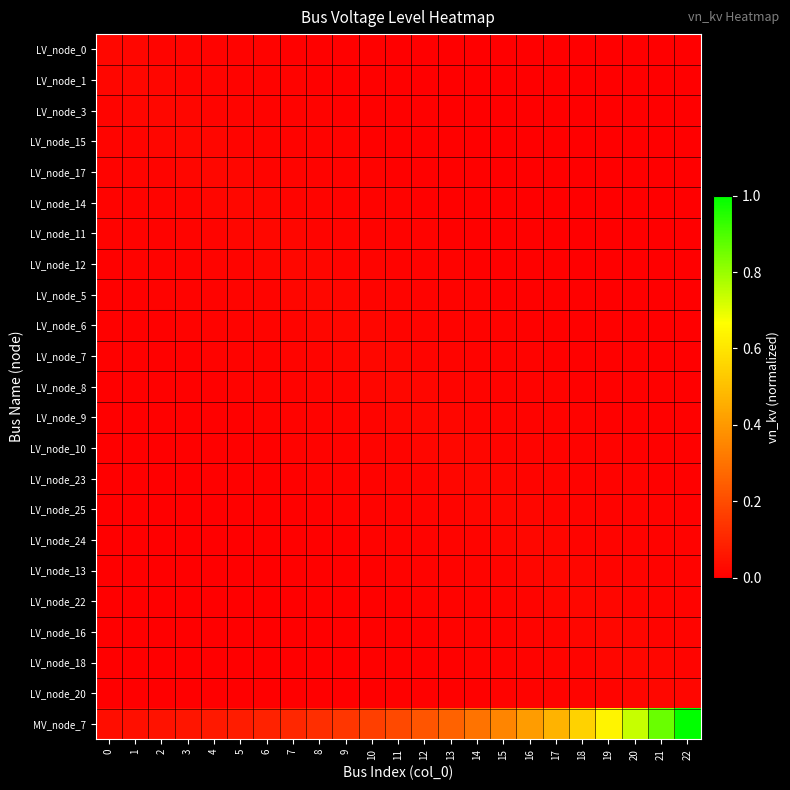

Reading left to right, list all the values displayed in this chart.

LV_node_0: 0=0.0	1=0.0	2=0.0	3=0.0	4=0.0	5=0.0	6=0.0	7=0.0	8=0.0	9=0.0	10=0.0	11=0.0	12=0.0	13=0.0	14=0.0	15=0.0	16=0.0	17=0.0	18=0.0	19=0.0	20=0.0	21=0.0	22=0.0
LV_node_1: 0=0.0	1=0.0	2=0.0	3=0.0	4=0.0	5=0.0	6=0.0	7=0.0	8=0.0	9=0.0	10=0.0	11=0.0	12=0.0	13=0.0	14=0.0	15=0.0	16=0.0	17=0.0	18=0.0	19=0.0	20=0.0	21=0.0	22=0.0
LV_node_3: 0=0.0	1=0.0	2=0.0	3=0.0	4=0.0	5=0.0	6=0.0	7=0.0	8=0.0	9=0.0	10=0.0	11=0.0	12=0.0	13=0.0	14=0.0	15=0.0	16=0.0	17=0.0	18=0.0	19=0.0	20=0.0	21=0.0	22=0.0
LV_node_15: 0=0.0	1=0.0	2=0.0	3=0.0	4=0.0	5=0.0	6=0.0	7=0.0	8=0.0	9=0.0	10=0.0	11=0.0	12=0.0	13=0.0	14=0.0	15=0.0	16=0.0	17=0.0	18=0.0	19=0.0	20=0.0	21=0.0	22=0.0
LV_node_17: 0=0.0	1=0.0	2=0.0	3=0.0	4=0.0	5=0.0	6=0.0	7=0.0	8=0.0	9=0.0	10=0.0	11=0.0	12=0.0	13=0.0	14=0.0	15=0.0	16=0.0	17=0.0	18=0.0	19=0.0	20=0.0	21=0.0	22=0.0
LV_node_14: 0=0.0	1=0.0	2=0.0	3=0.0	4=0.0	5=0.0	6=0.0	7=0.0	8=0.0	9=0.0	10=0.0	11=0.0	12=0.0	13=0.0	14=0.0	15=0.0	16=0.0	17=0.0	18=0.0	19=0.0	20=0.0	21=0.0	22=0.0
LV_node_11: 0=0.0	1=0.0	2=0.0	3=0.0	4=0.0	5=0.0	6=0.0	7=0.0	8=0.0	9=0.0	10=0.0	11=0.0	12=0.0	13=0.0	14=0.0	15=0.0	16=0.0	17=0.0	18=0.0	19=0.0	20=0.0	21=0.0	22=0.0
LV_node_12: 0=0.0	1=0.0	2=0.0	3=0.0	4=0.0	5=0.0	6=0.0	7=0.0	8=0.0	9=0.0	10=0.0	11=0.0	12=0.0	13=0.0	14=0.0	15=0.0	16=0.0	17=0.0	18=0.0	19=0.0	20=0.0	21=0.0	22=0.0
LV_node_5: 0=0.0	1=0.0	2=0.0	3=0.0	4=0.0	5=0.0	6=0.0	7=0.0	8=0.0	9=0.0	10=0.0	11=0.0	12=0.0	13=0.0	14=0.0	15=0.0	16=0.0	17=0.0	18=0.0	19=0.0	20=0.0	21=0.0	22=0.0
LV_node_6: 0=0.0	1=0.0	2=0.0	3=0.0	4=0.0	5=0.0	6=0.0	7=0.0	8=0.0	9=0.0	10=0.0	11=0.0	12=0.0	13=0.0	14=0.0	15=0.0	16=0.0	17=0.0	18=0.0	19=0.0	20=0.0	21=0.0	22=0.0
LV_node_7: 0=0.0	1=0.0	2=0.0	3=0.0	4=0.0	5=0.0	6=0.0	7=0.0	8=0.0	9=0.0	10=0.0	11=0.0	12=0.0	13=0.0	14=0.0	15=0.0	16=0.0	17=0.0	18=0.0	19=0.0	20=0.0	21=0.0	22=0.0
LV_node_8: 0=0.0	1=0.0	2=0.0	3=0.0	4=0.0	5=0.0	6=0.0	7=0.0	8=0.0	9=0.0	10=0.0	11=0.0	12=0.0	13=0.0	14=0.0	15=0.0	16=0.0	17=0.0	18=0.0	19=0.0	20=0.0	21=0.0	22=0.0
LV_node_9: 0=0.0	1=0.0	2=0.0	3=0.0	4=0.0	5=0.0	6=0.0	7=0.0	8=0.0	9=0.0	10=0.0	11=0.0	12=0.0	13=0.0	14=0.0	15=0.0	16=0.0	17=0.0	18=0.0	19=0.0	20=0.0	21=0.0	22=0.0
LV_node_10: 0=0.0	1=0.0	2=0.0	3=0.0	4=0.0	5=0.0	6=0.0	7=0.0	8=0.0	9=0.0	10=0.0	11=0.0	12=0.0	13=0.0	14=0.0	15=0.0	16=0.0	17=0.0	18=0.0	19=0.0	20=0.0	21=0.0	22=0.0
LV_node_23: 0=0.0	1=0.0	2=0.0	3=0.0	4=0.0	5=0.0	6=0.0	7=0.0	8=0.0	9=0.0	10=0.0	11=0.0	12=0.0	13=0.0	14=0.0	15=0.0	16=0.0	17=0.0	18=0.0	19=0.0	20=0.0	21=0.0	22=0.0
LV_node_25: 0=0.0	1=0.0	2=0.0	3=0.0	4=0.0	5=0.0	6=0.0	7=0.0	8=0.0	9=0.0	10=0.0	11=0.0	12=0.0	13=0.0	14=0.0	15=0.0	16=0.0	17=0.0	18=0.0	19=0.0	20=0.0	21=0.0	22=0.0
LV_node_24: 0=0.0	1=0.0	2=0.0	3=0.0	4=0.0	5=0.0	6=0.0	7=0.0	8=0.0	9=0.0	10=0.0	11=0.0	12=0.0	13=0.0	14=0.0	15=0.0	16=0.0	17=0.0	18=0.0	19=0.0	20=0.0	21=0.0	22=0.0
LV_node_13: 0=0.0	1=0.0	2=0.0	3=0.0	4=0.0	5=0.0	6=0.0	7=0.0	8=0.0	9=0.0	10=0.0	11=0.0	12=0.0	13=0.0	14=0.0	15=0.0	16=0.0	17=0.0	18=0.0	19=0.0	20=0.0	21=0.0	22=0.0
LV_node_22: 0=0.0	1=0.0	2=0.0	3=0.0	4=0.0	5=0.0	6=0.0	7=0.0	8=0.0	9=0.0	10=0.0	11=0.0	12=0.0	13=0.0	14=0.0	15=0.0	16=0.0	17=0.0	18=0.0	19=0.0	20=0.0	21=0.0	22=0.0
LV_node_16: 0=0.0	1=0.0	2=0.0	3=0.0	4=0.0	5=0.0	6=0.0	7=0.0	8=0.0	9=0.0	10=0.0	11=0.0	12=0.0	13=0.0	14=0.0	15=0.0	16=0.0	17=0.0	18=0.0	19=0.0	20=0.0	21=0.0	22=0.0
LV_node_18: 0=0.0	1=0.0	2=0.0	3=0.0	4=0.0	5=0.0	6=0.0	7=0.0	8=0.0	9=0.0	10=0.0	11=0.0	12=0.0	13=0.0	14=0.0	15=0.0	16=0.0	17=0.0	18=0.0	19=0.0	20=0.0	21=0.0	22=0.0
LV_node_20: 0=0.0	1=0.0	2=0.0	3=0.0	4=0.0	5=0.0	6=0.0	7=0.0	8=0.0	9=0.0	10=0.0	11=0.0	12=0.0	13=0.0	14=0.0	15=0.0	16=0.0	17=0.0	18=0.0	19=0.0	20=0.0	21=0.0	22=0.0
MV_node_7: 0=0.0	1=0.0	2=0.0	3=0.1	4=0.1	5=0.1	6=0.1	7=0.1	8=0.1	9=0.1	10=0.2	11=0.2	12=0.2	13=0.3	14=0.3	15=0.3	16=0.4	17=0.5	18=0.5	19=0.6	20=0.7	21=0.9	22=1.0